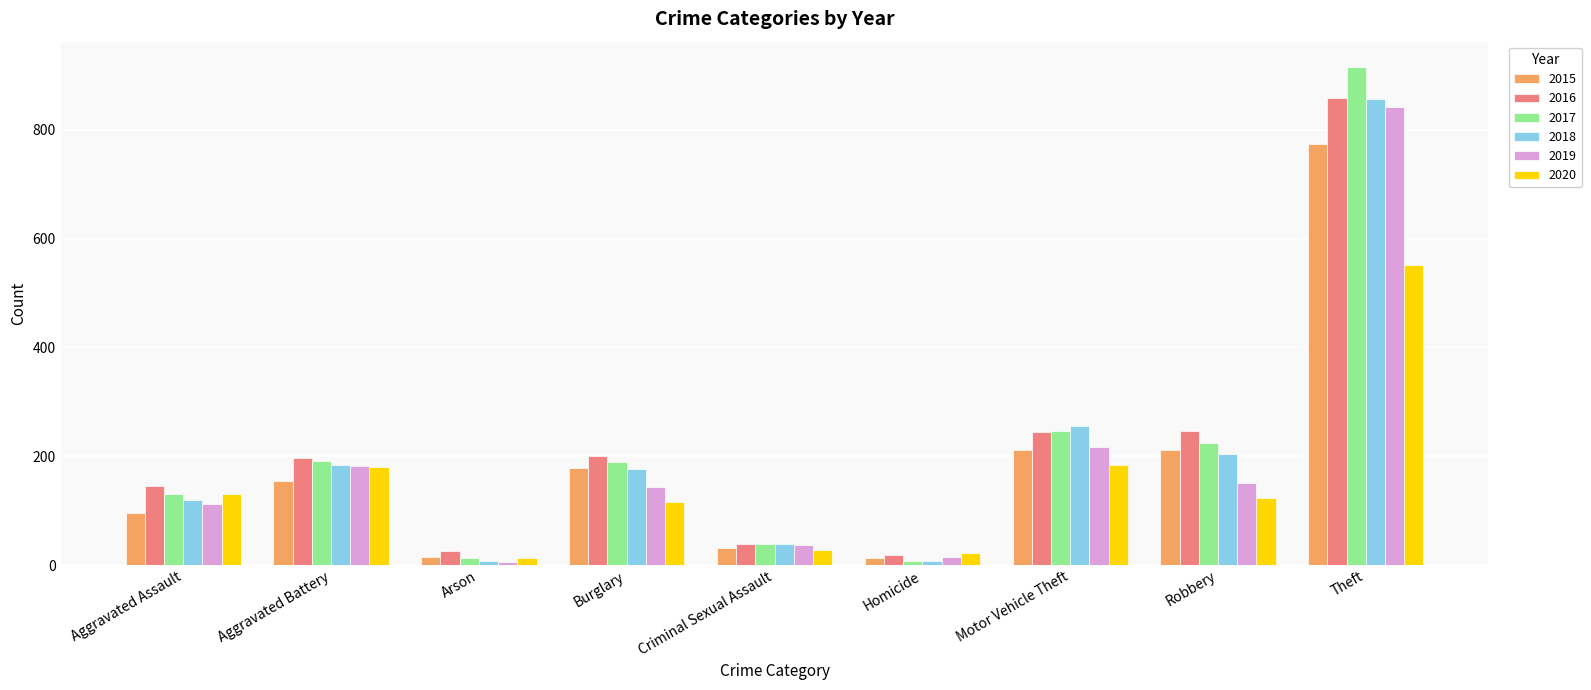

Which series has the widest spread of values?

2017